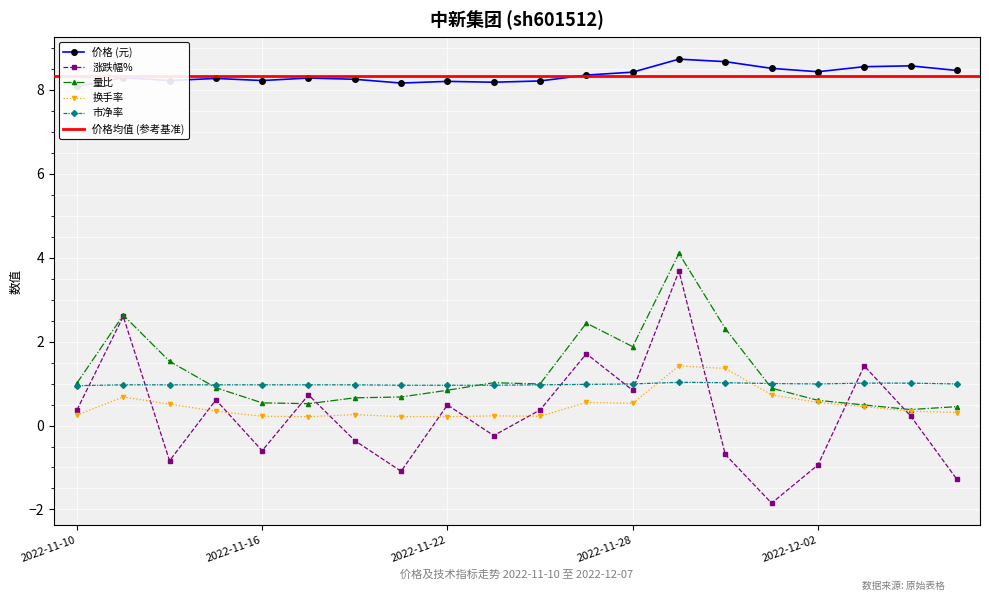

How many times do 涨跌幅% and 换手率 cross each other?

11